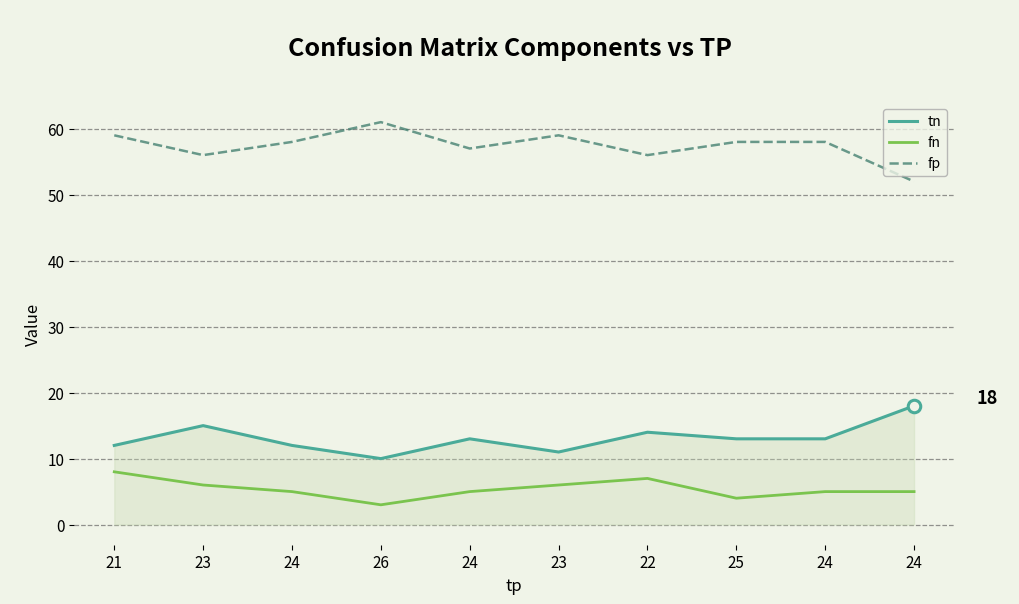

What are all the series names shown in the legend?

tn, fn, fp